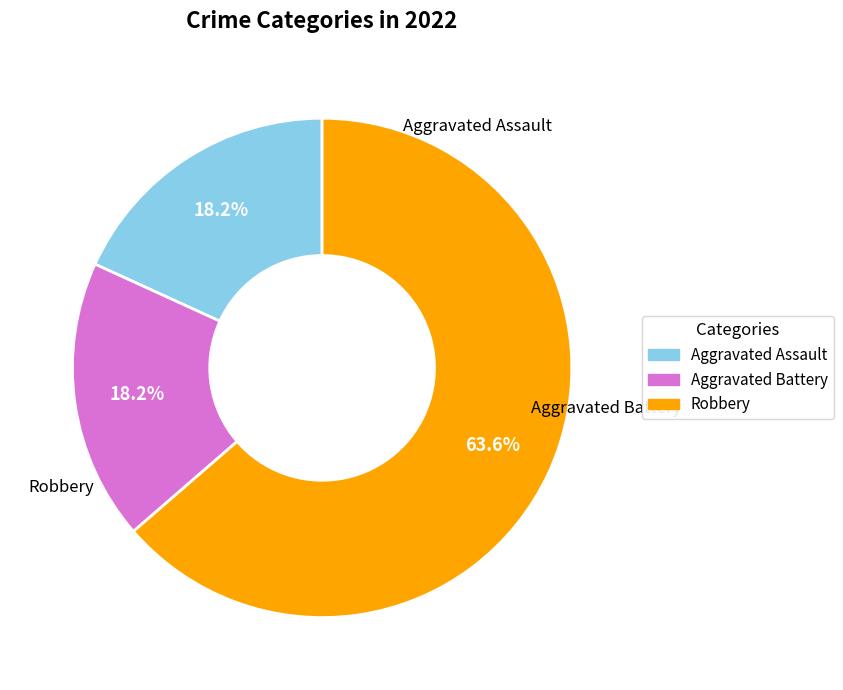

Between Robbery and Aggravated Battery, which is larger?

Robbery